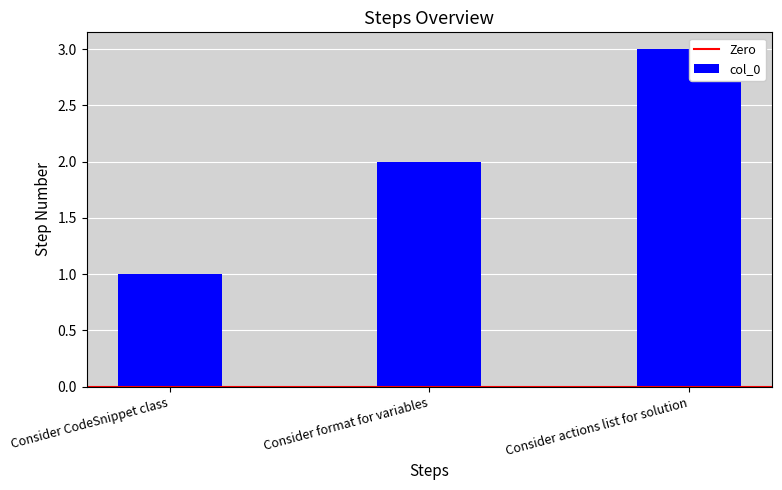

Reading left to right, extract all data points from this chart.

Consider CodeSnippet class=1	Consider format for variables=2	Consider actions list for solution=3